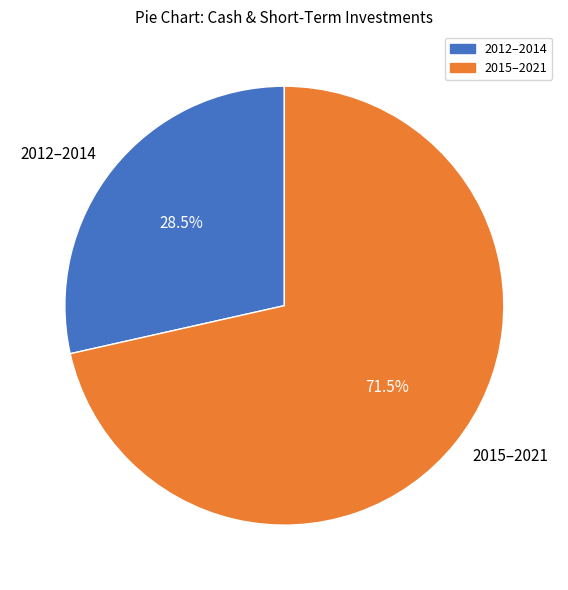

Do 2015–2021 and 2012–2014 together represent more than half of the pie?

Yes